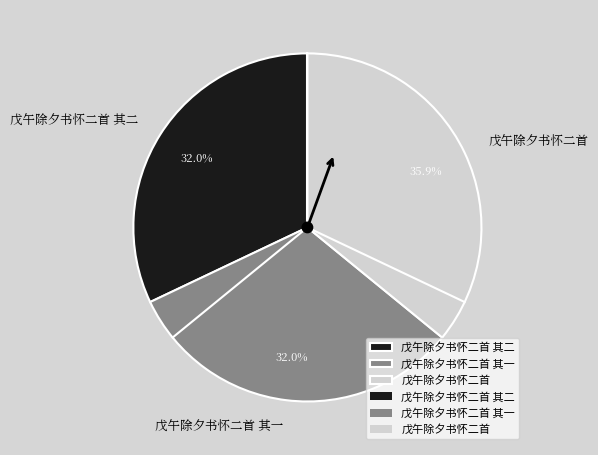

Rank the categories by value from highest to lowest.

戊午除夕书怀二首, 戊午除夕书怀二首 其二, 戊午除夕书怀二首 其一